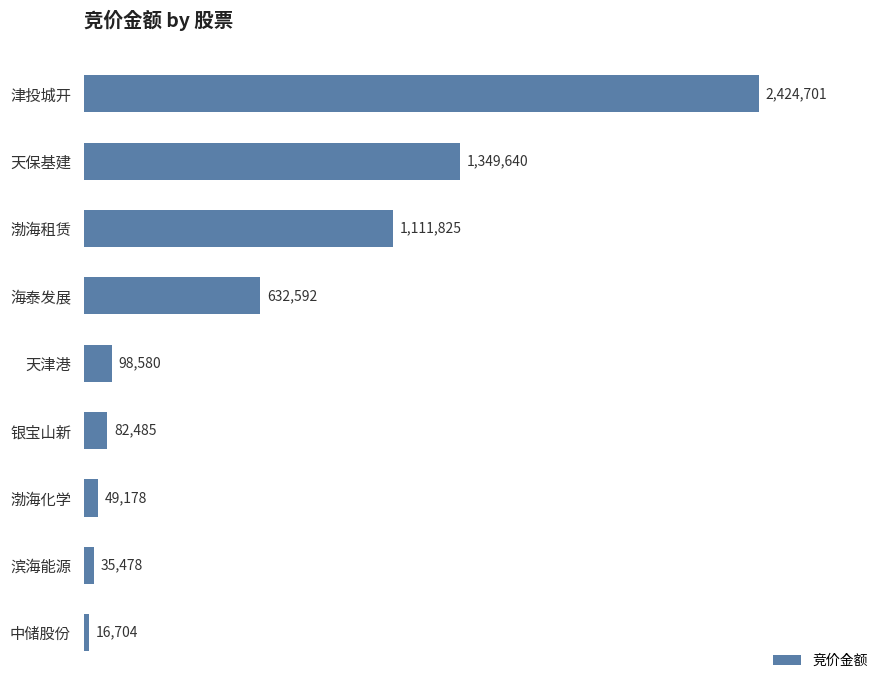

Reading bottom to top, what are all the values shown in this chart?

中储股份=16704	滨海能源=35478	渤海化学=49178	银宝山新=82485	天津港=98580	海泰发展=632592	渤海租赁=1111825	天保基建=1349640	津投城开=2424701